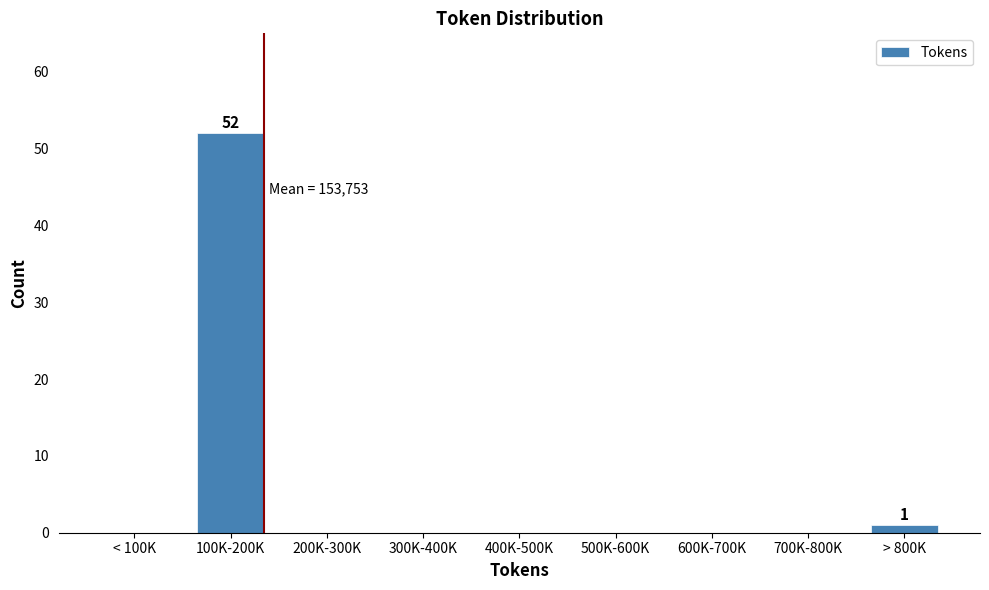

Reading right to left, extract all data points from this chart.

> 800K=1	700K-800K=0	600K-700K=0	500K-600K=0	400K-500K=0	300K-400K=0	200K-300K=0	100K-200K=52	< 100K=0